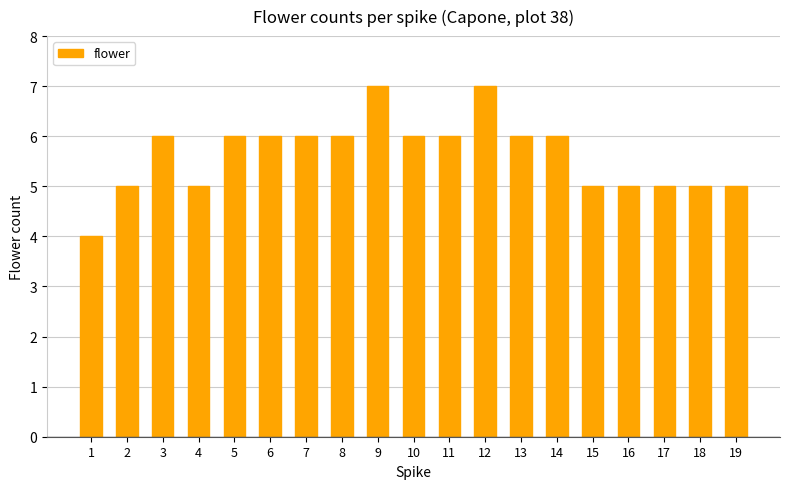

What is the value of the 2nd bar from the left?

5